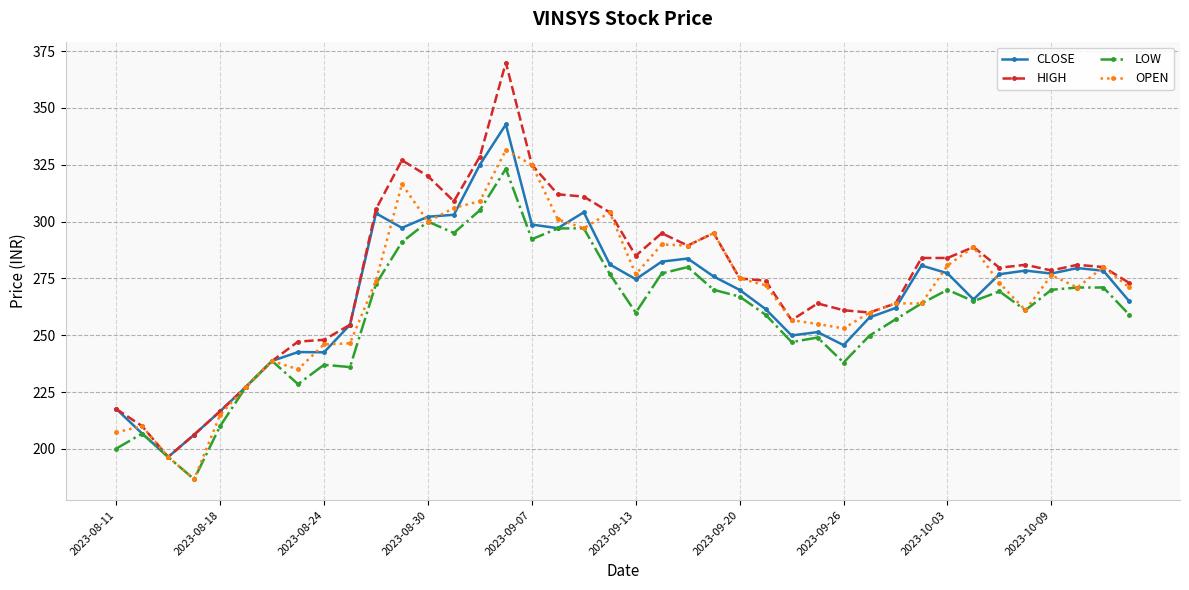

What is the difference between the second highest and second lowest values in the CLOSE series?

118.8